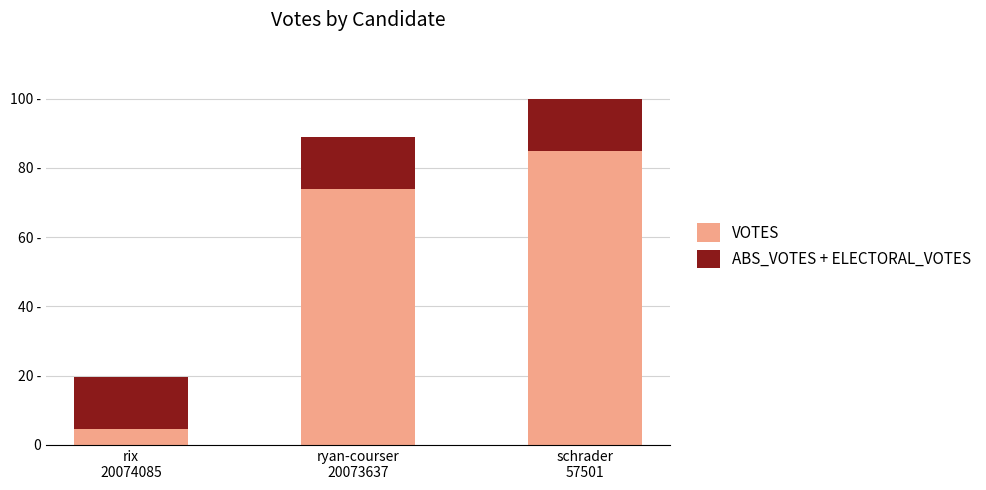

Does the chart contain stacked bars?

Yes